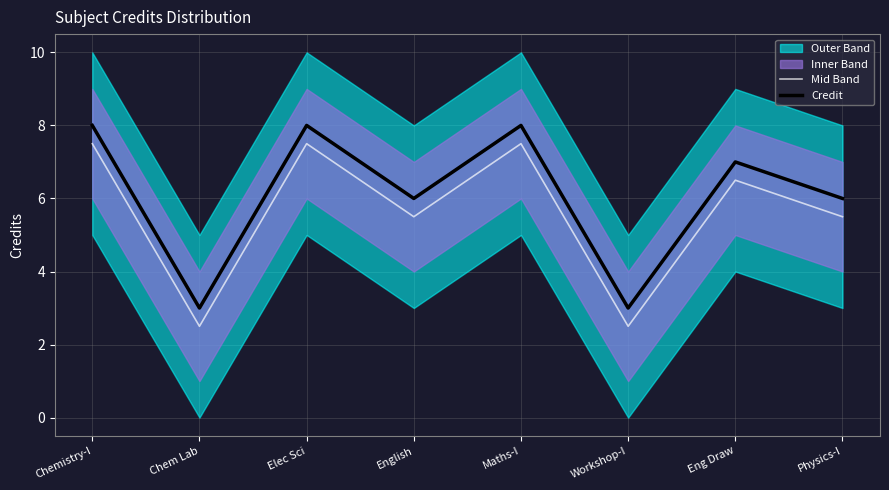

Rank the categories by Mid Band value from lowest to highest.

Chem Lab, Workshop-I, English, Physics-I, Eng Draw, Chemistry-I, Elec Sci, Maths-I